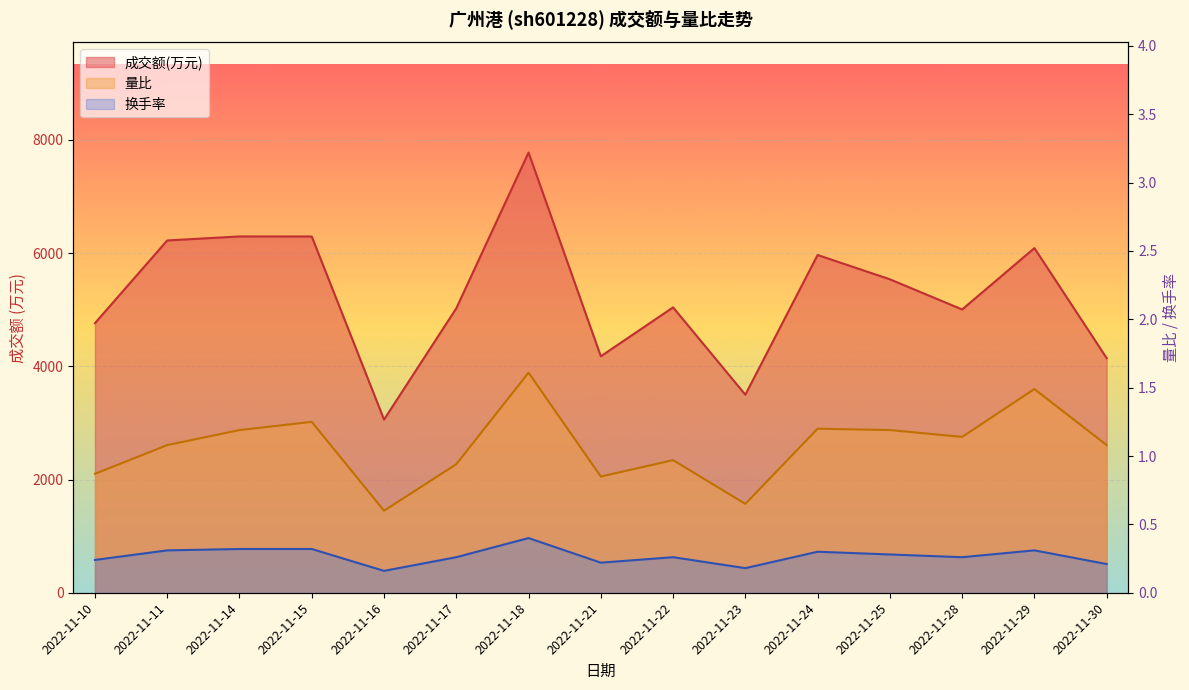

How many interior local peaks does the 成交额(万元) series have?

5